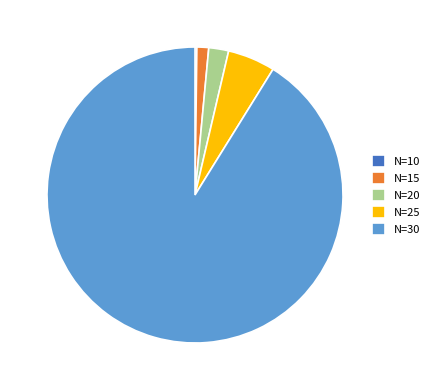

Which has a higher value, N=30 or N=20?

N=30